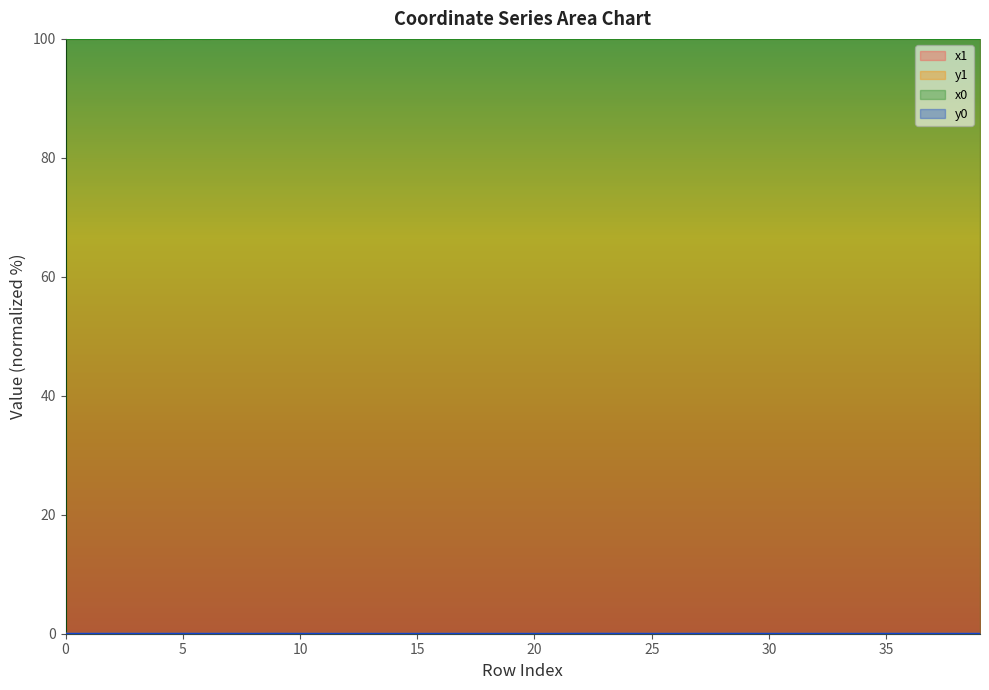

How many lines are shown in the chart?

4